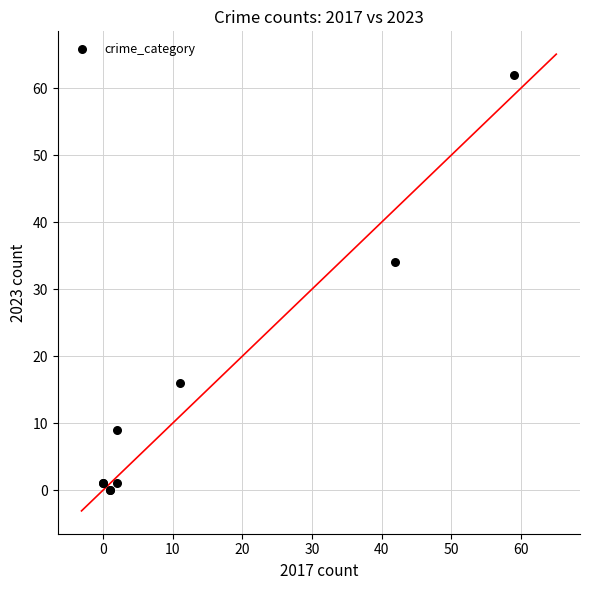

What Y value in the scatter plot is closest to 31?

34